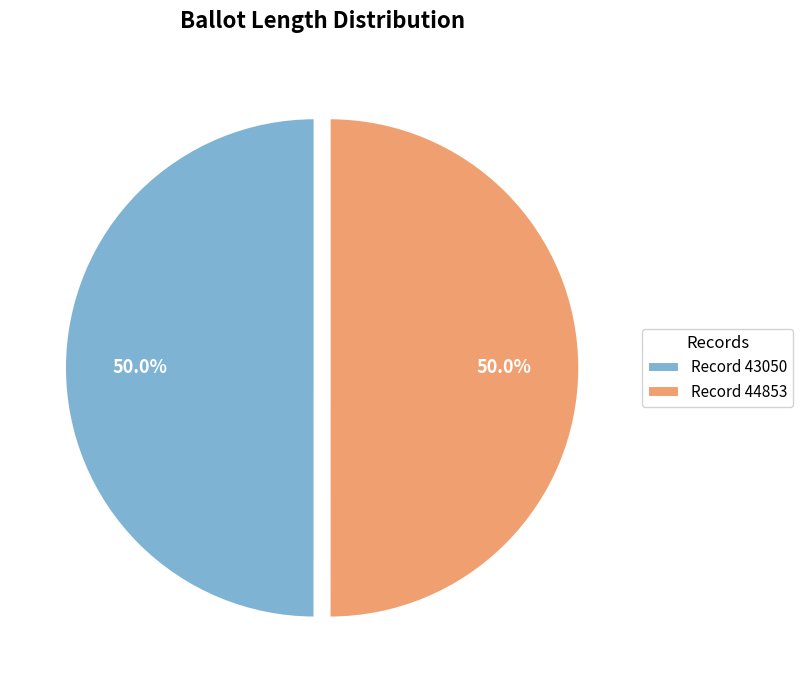

Count the number of slices in the pie.

2